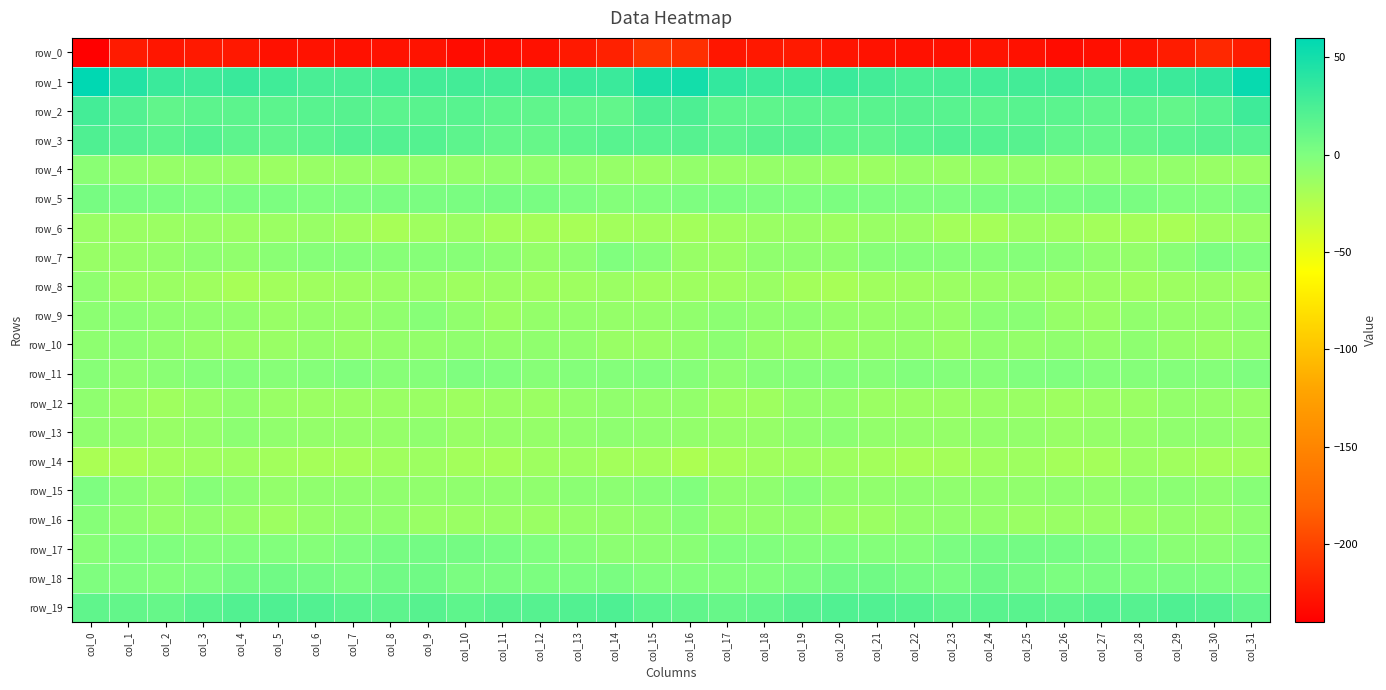

What value does the row_12 series have at col_16?

-9.4